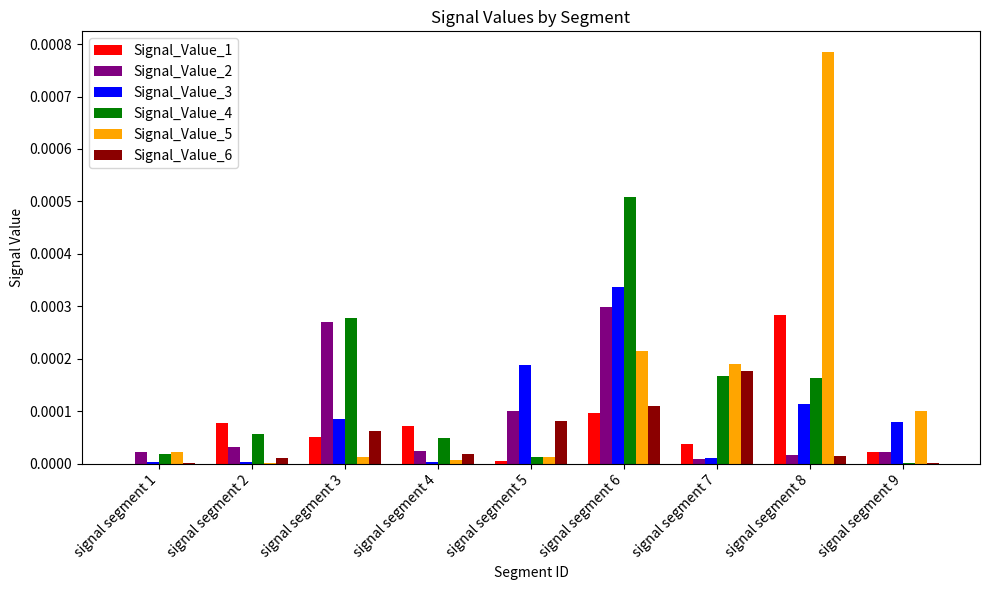

Are the bars horizontal?

No